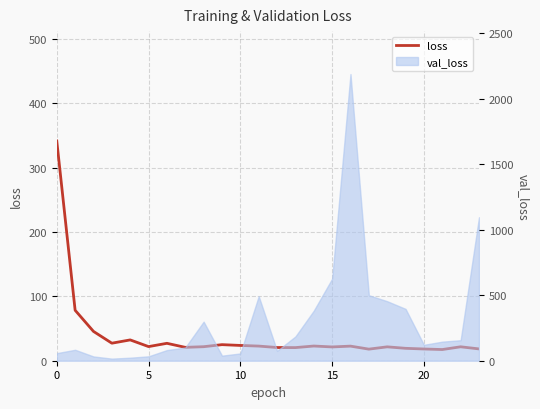

The chart shows a value of 10.7 at 15. True or false?

False